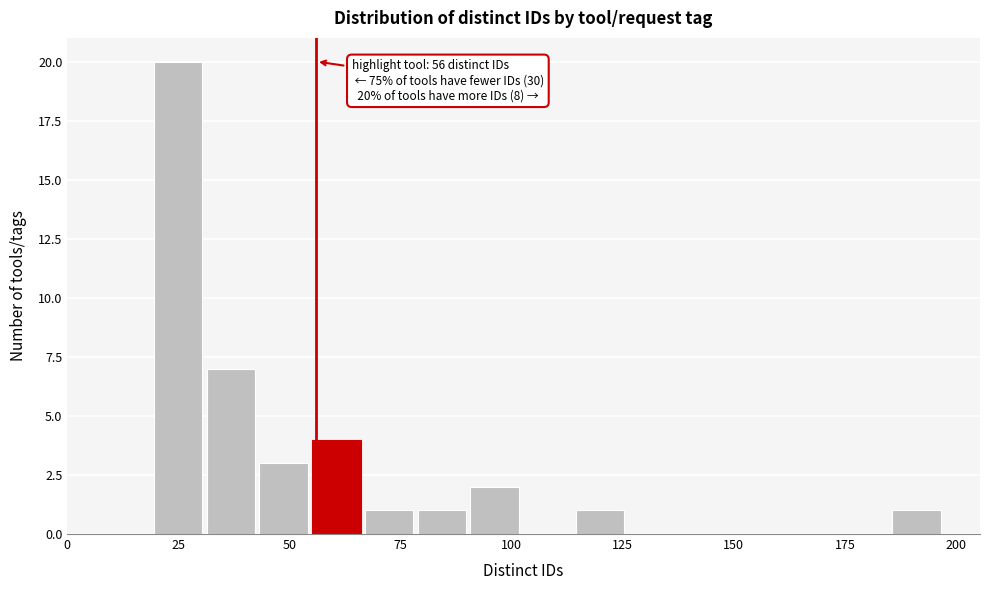

Around what value on the x-axis is the tallest bar? Give the approximate position of its centre, as read against the axis.

25